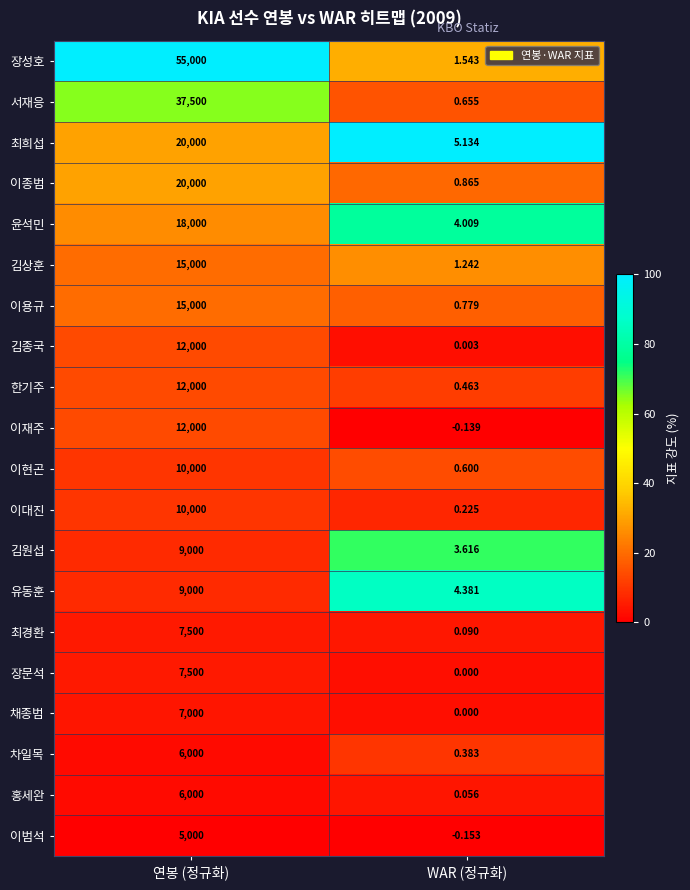

Where is 김상훈 nearest to the value 7500?

WAR (정규화)